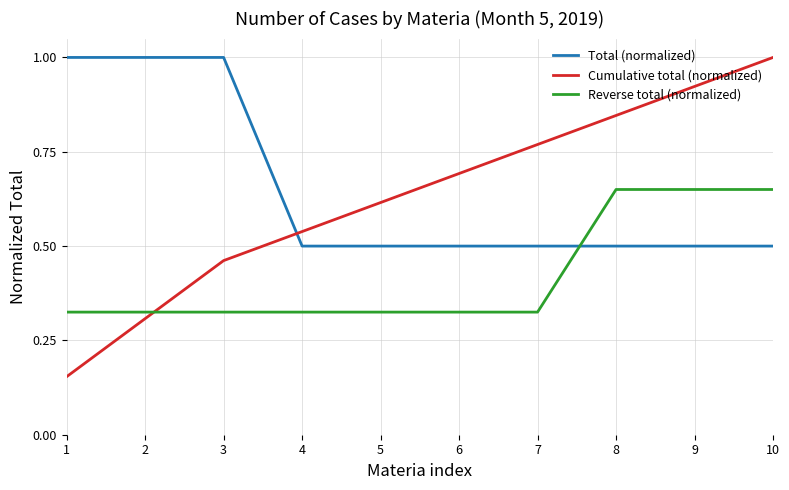

The Total (normalized) series shows 0.1 at 4. True or false?

False